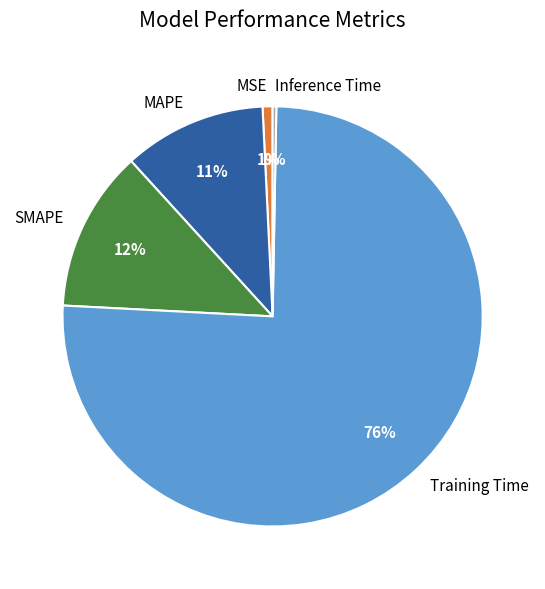

Is there a majority slice in this chart?

Yes